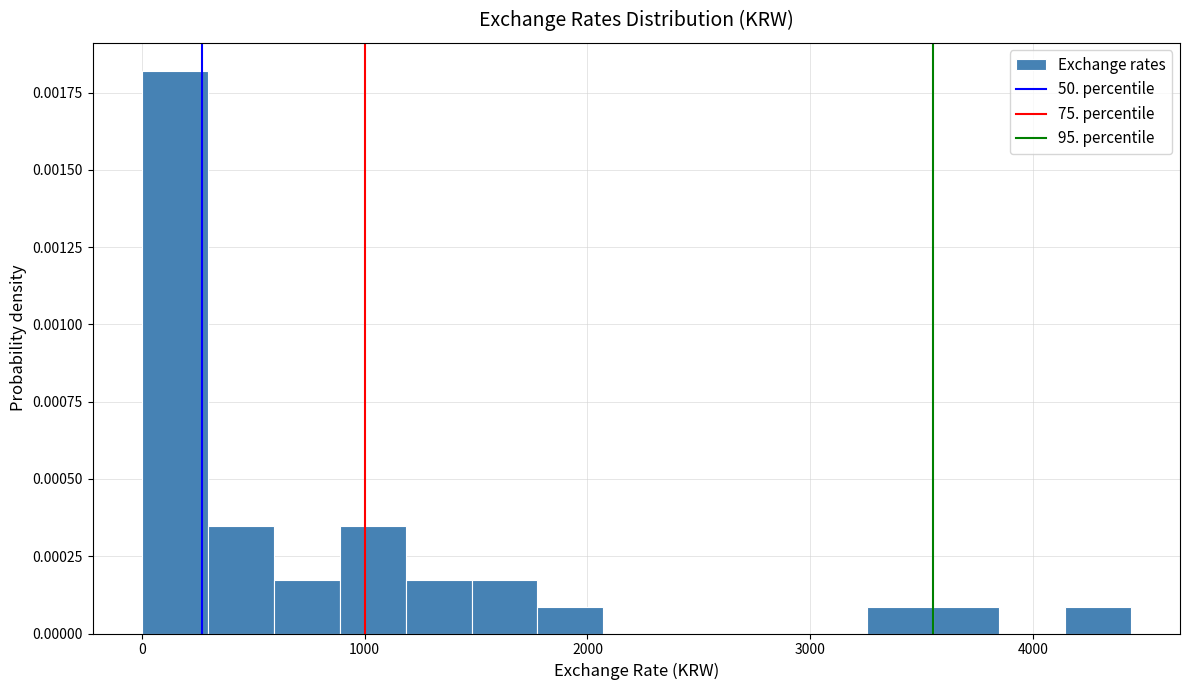

Read against the x-axis, roughly where is the centre of the tallest bar?

100